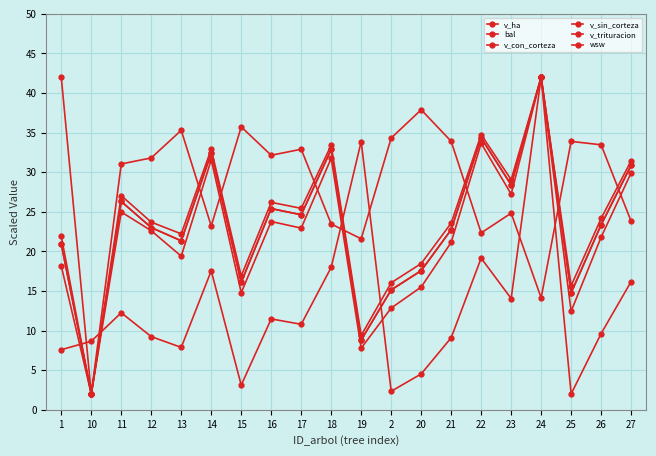

How many series are shown in this chart?

6